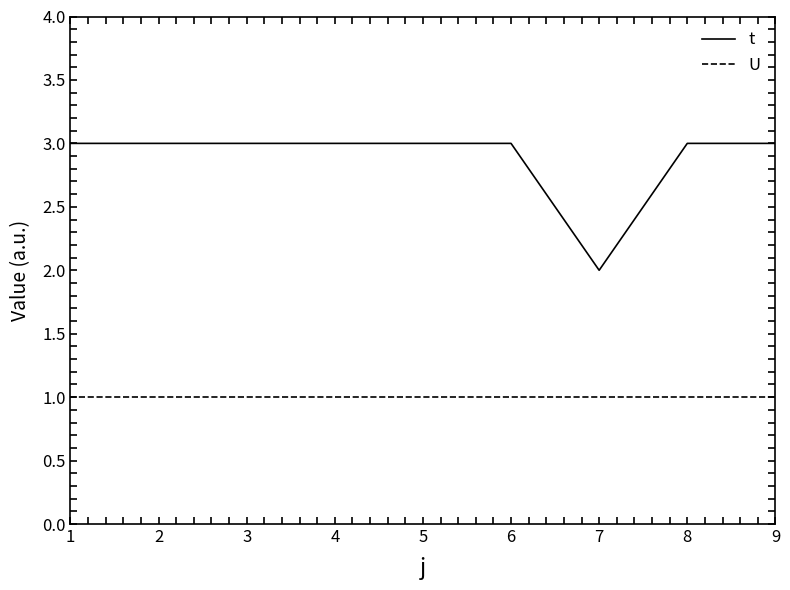

Reading left to right, list all the values displayed in this chart.

t: 1=3	2=3	3=3	4=3	5=3	6=3	7=2	8=3	9=3
U: 1=1	2=1	3=1	4=1	5=1	6=1	7=1	8=1	9=1